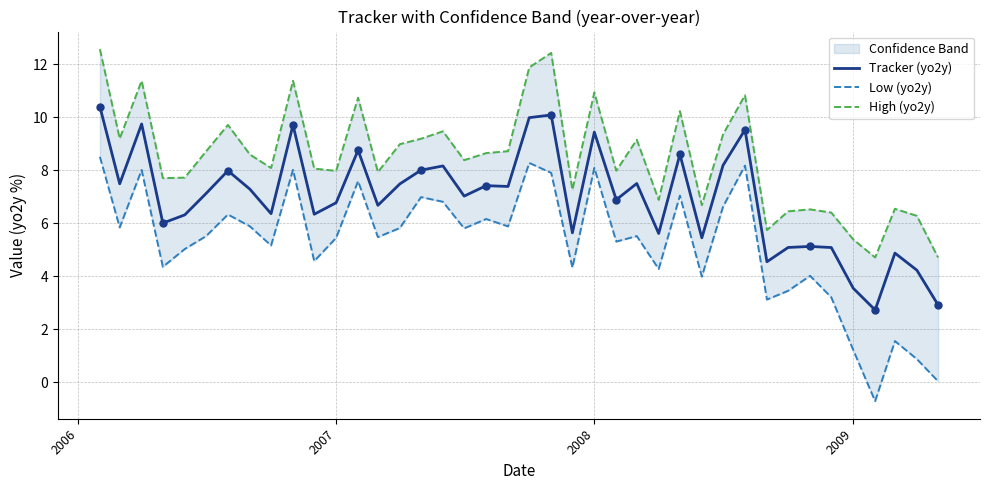

What is the minimum value for Tracker (yo2y)?

2.7